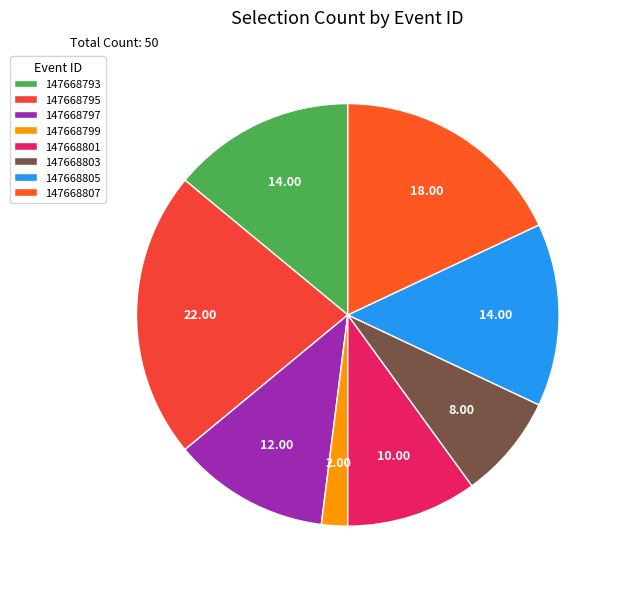

What is the ratio of the value at 147668799 to the value at 147668797?

0.2